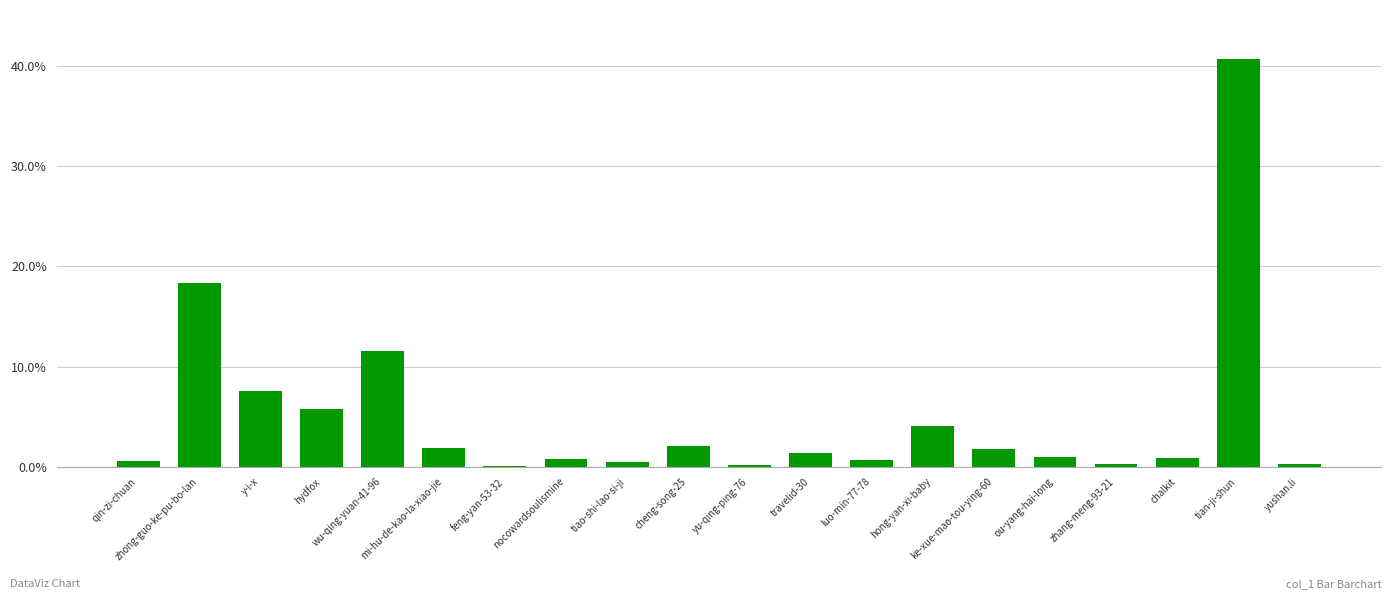

True or false: the data shows 0.0 at ou-yang-hai-long.

True